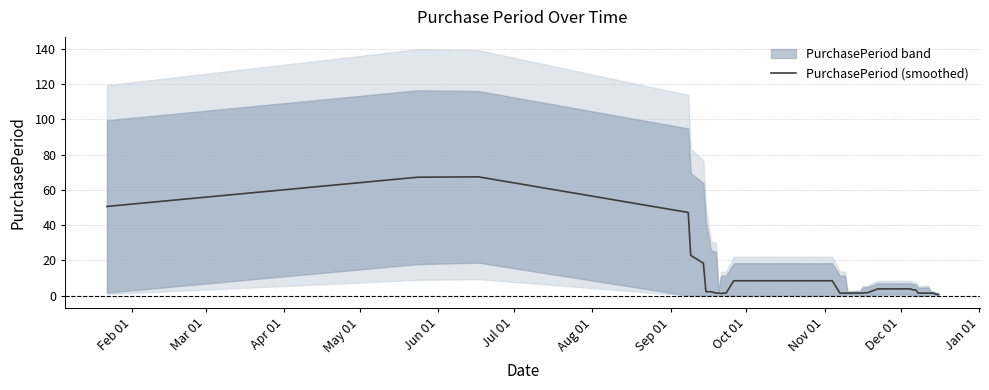

Reading left to right, extract all data points from this chart.

50.6	67.2	67.4	47.2	22.8	18.4	2.2	2.2	1.4	1.4	1.2	1.4	1.4	8.4	8.4	8.4	8.4	8.4	1.4	1.4	1.4	1.4	1.4	1.4	1.4	1.4	1.6	1.6	3.8	3.8	3.8	3.2	3.2	1.4	1.4	1.4	1.4	1.4	0.8	0.6